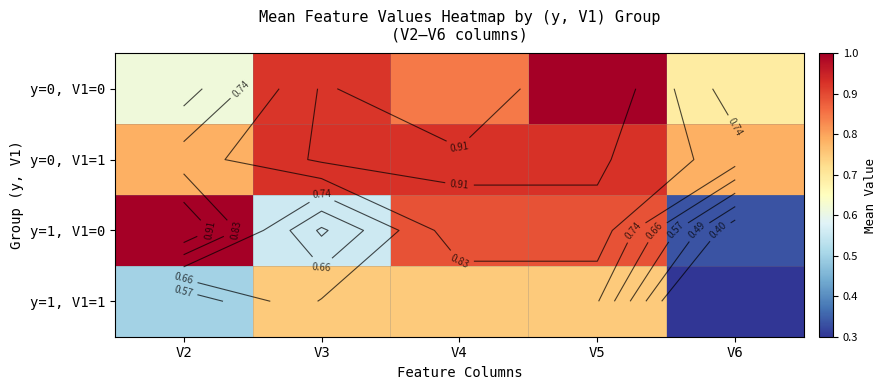

How many distinct data groups are displayed?

4